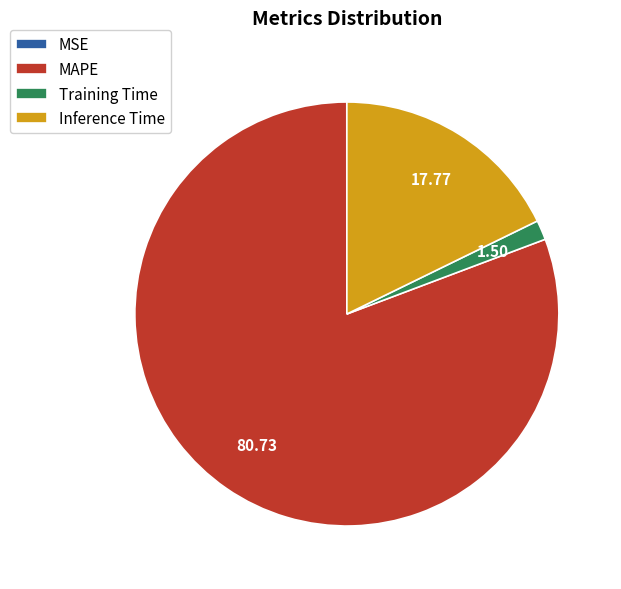

True or false: MAPE accounts for 68% of the total.

False